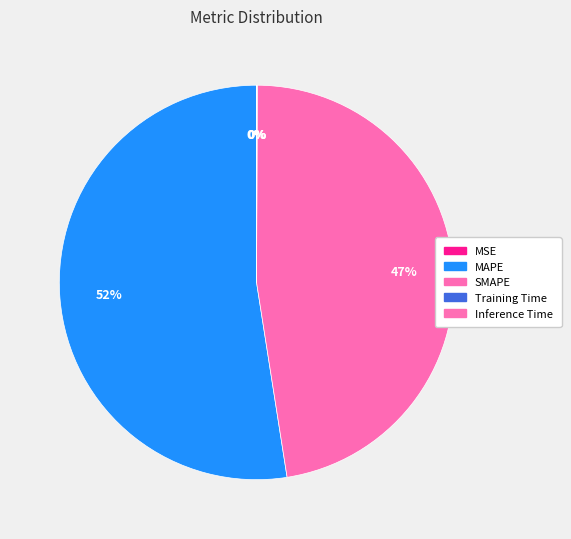

Is MAPE the majority of the pie?

Yes